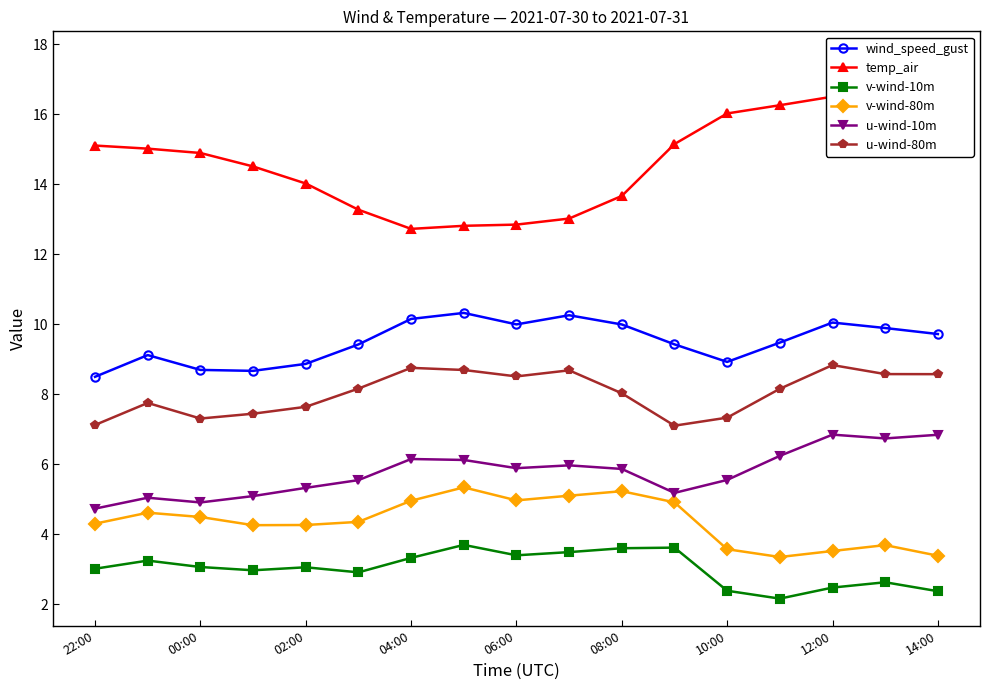

Reading left to right, what are all the values shown in this chart?

wind_speed_gust: 8.5	9.1	8.7	8.7	8.9	9.4	10.2	10.3	10.0	10.3	10.0	9.4	8.9	9.5	10.0	9.9	9.7
temp_air: 15.1	15.0	14.9	14.5	14.0	13.3	12.7	12.8	12.8	13.0	13.7	15.1	16.0	16.3	16.5	17.0	17.6
v-wind-10m: 3.0	3.2	3.1	3.0	3.1	2.9	3.3	3.7	3.4	3.5	3.6	3.6	2.4	2.2	2.5	2.6	2.4
v-wind-80m: 4.3	4.6	4.5	4.3	4.3	4.4	5.0	5.3	5.0	5.1	5.2	4.9	3.6	3.4	3.5	3.7	3.4
u-wind-10m: 4.7	5.0	4.9	5.1	5.3	5.5	6.2	6.1	5.9	6.0	5.9	5.2	5.6	6.2	6.8	6.7	6.8
u-wind-80m: 7.1	7.8	7.3	7.4	7.6	8.2	8.8	8.7	8.5	8.7	8.0	7.1	7.3	8.2	8.8	8.6	8.6